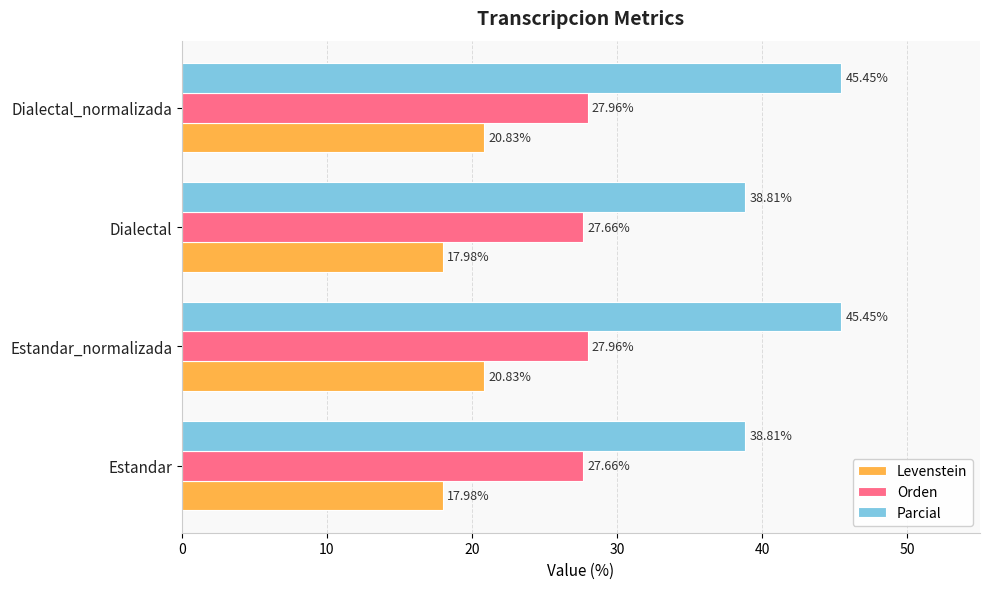

List the series in order of their overall mean, highest first.

Parcial, Orden, Levenstein